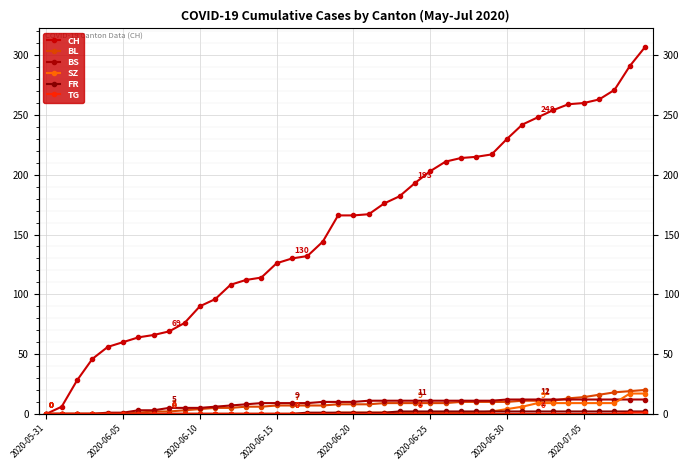

Rank the series at 32 from lowest to highest value.

TG, FR, SZ, BL, BS, CH